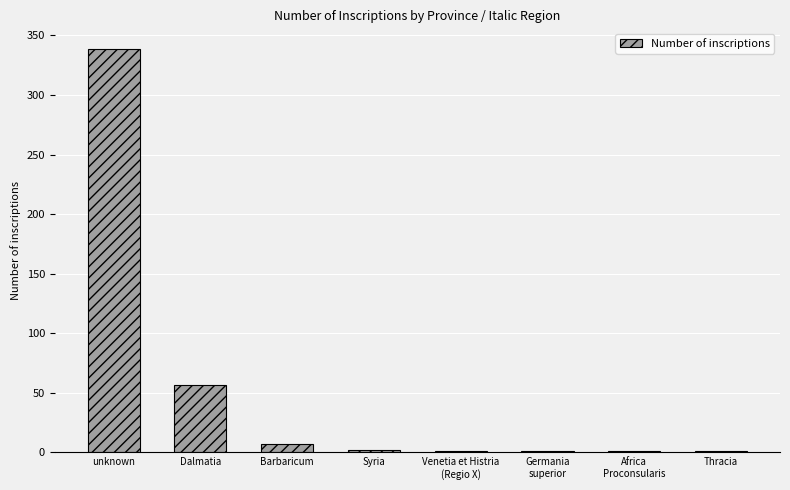

Count the number of categories in the chart.

8